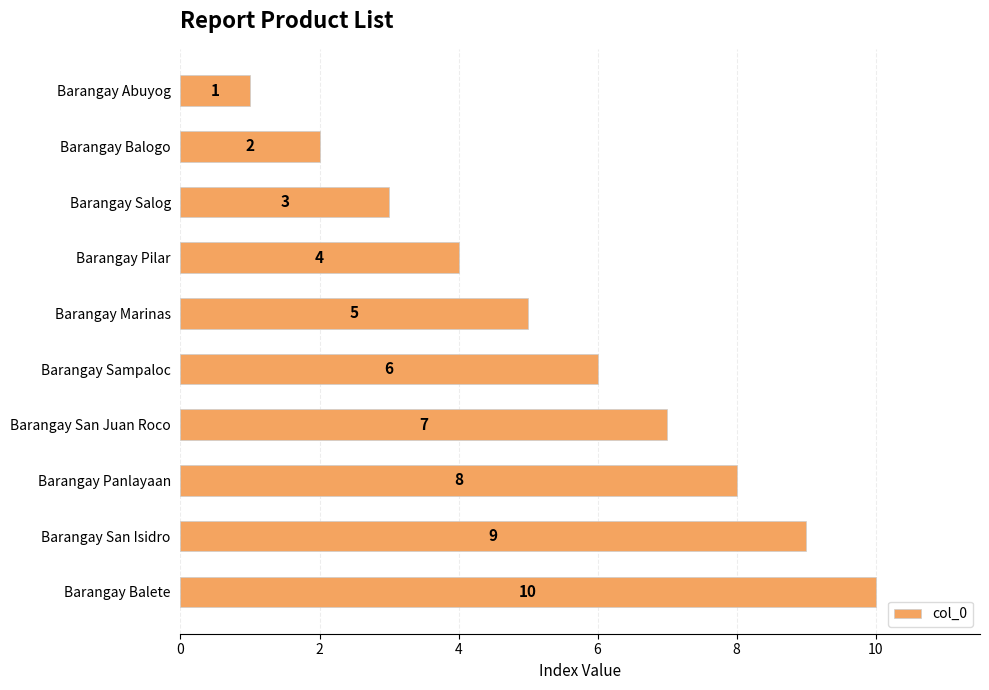

Approximately how many times larger is the value at Barangay Pilar compared to Barangay Sampaloc?

0.7